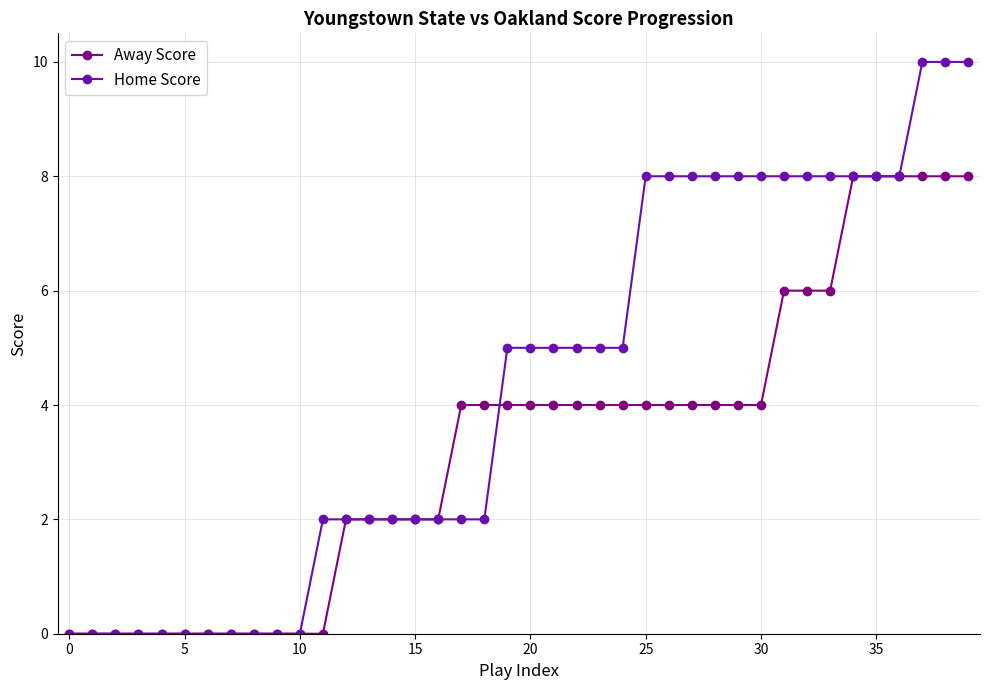

Which series has the largest total across all categories?

Home Score